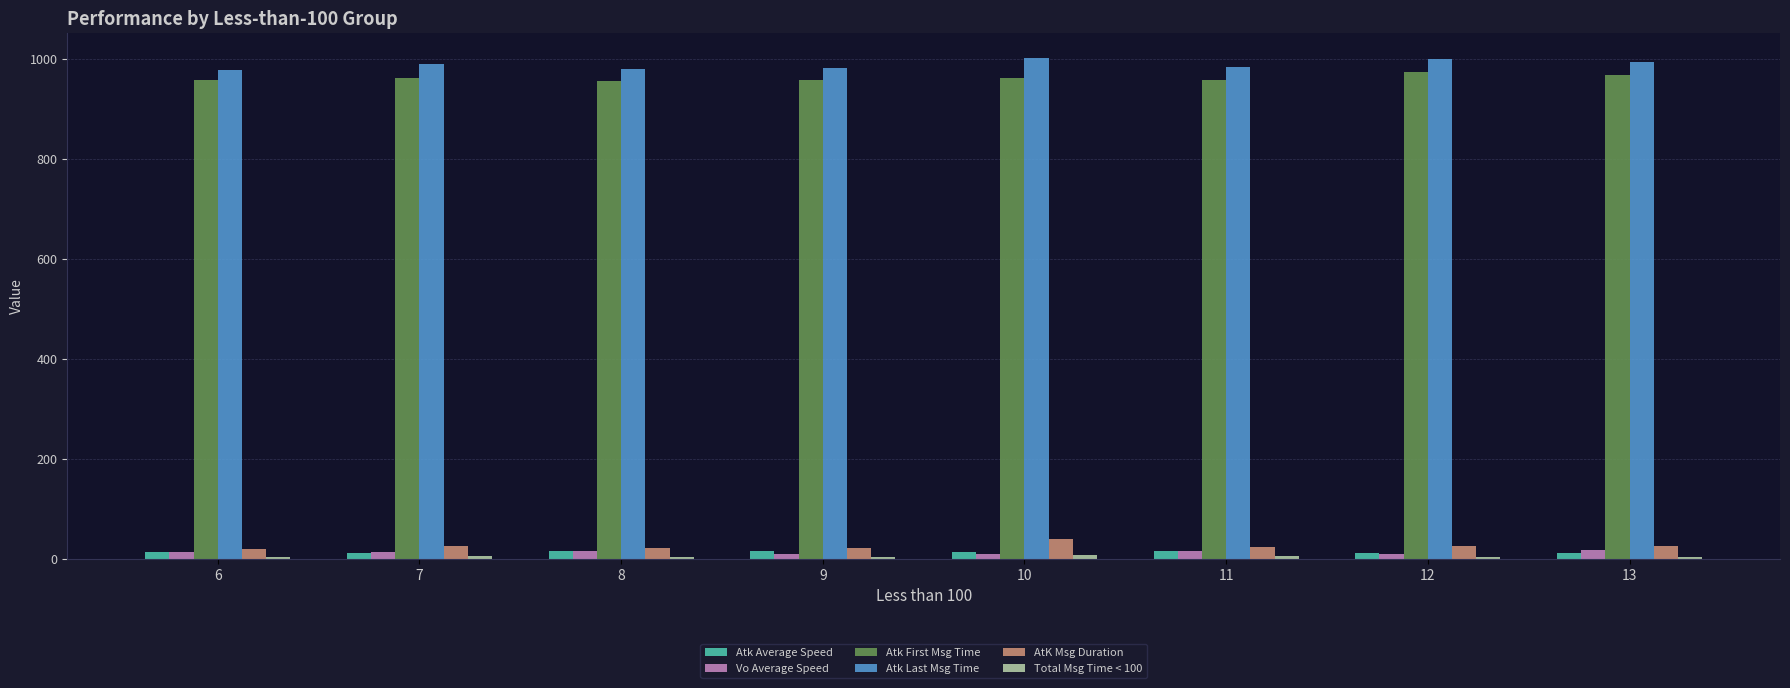

What is the spread (max minus min) of values at 8?

974.0